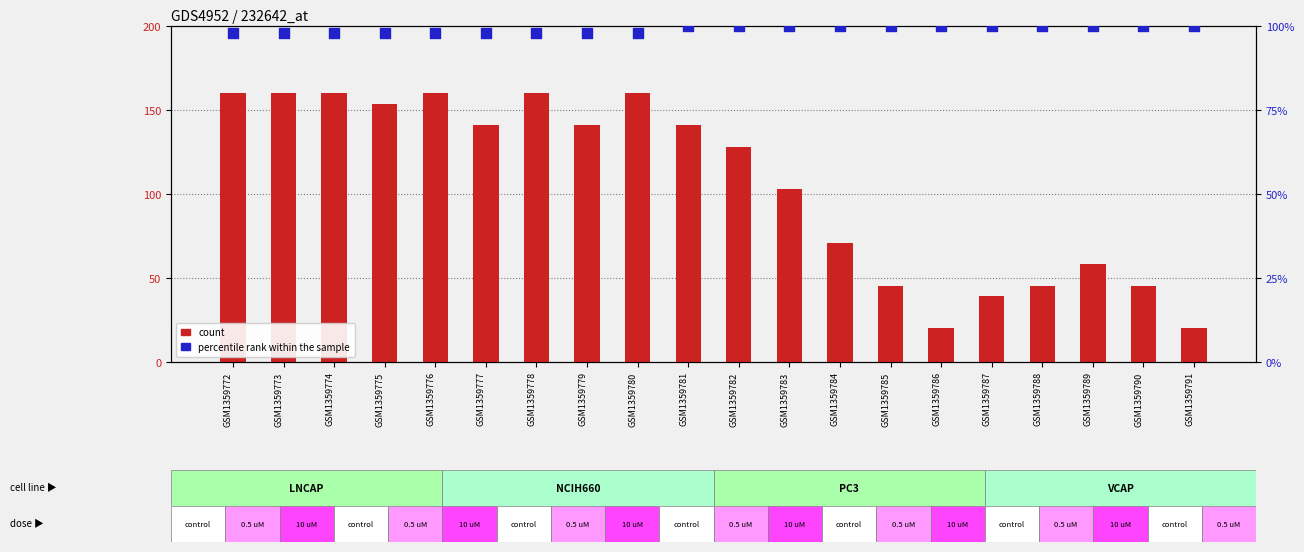

Is the value of percentile rank within the sample at GSM1359773 greater than the value of count at GSM1359783?

No